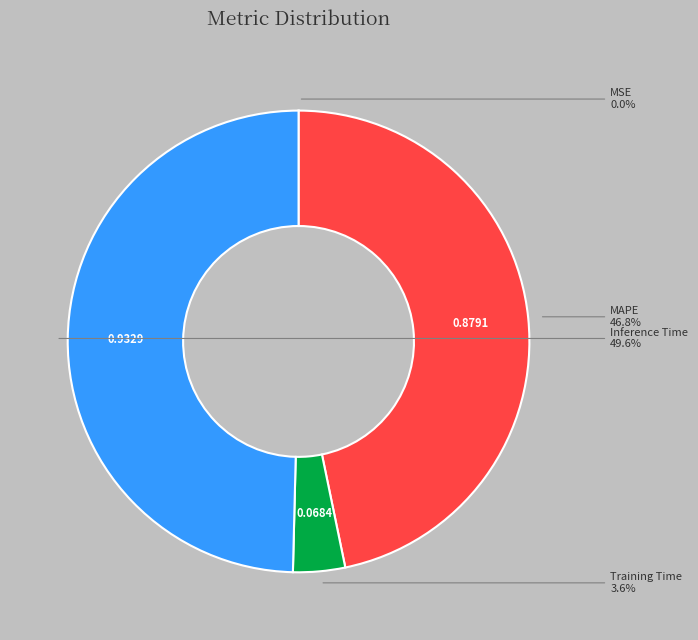

Is there a majority slice in this chart?

No